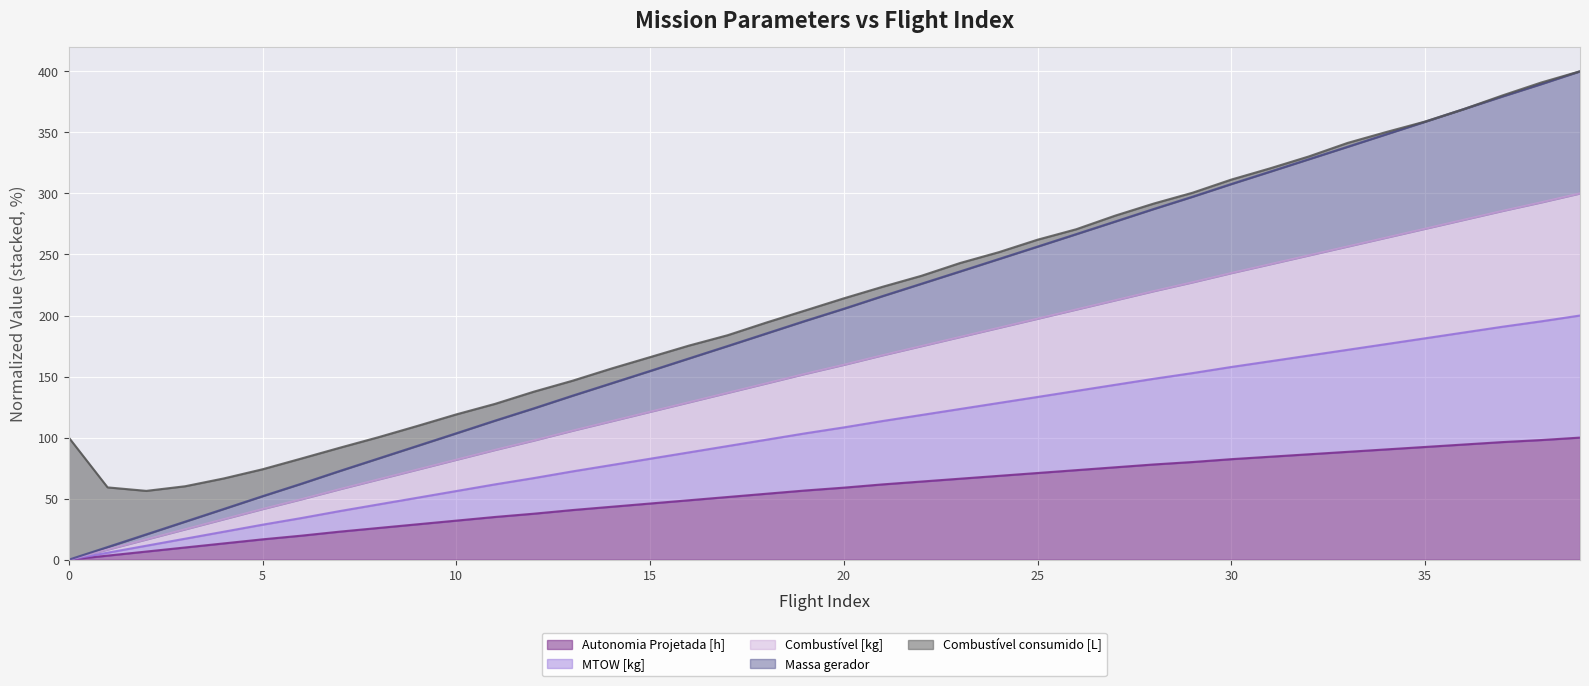

What is the highest value of the Autonomia Projetada [h] series?

100.0